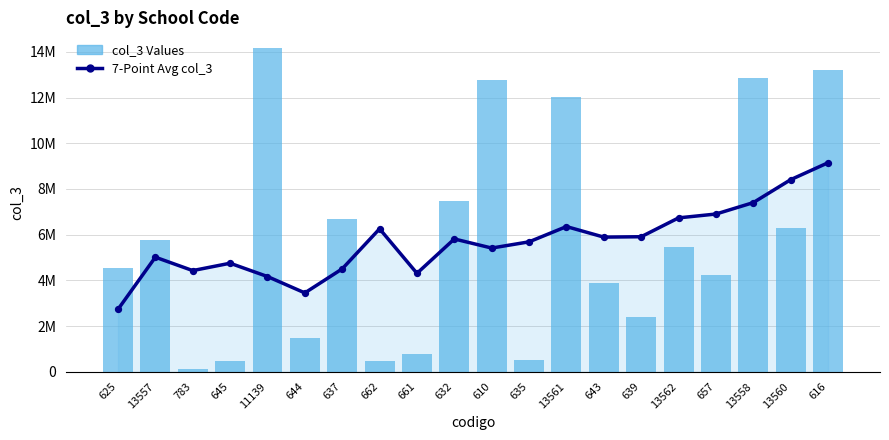

Is the value of 7-Point Avg col_3 at 783 greater than the value of col_3 Values at 625?

No